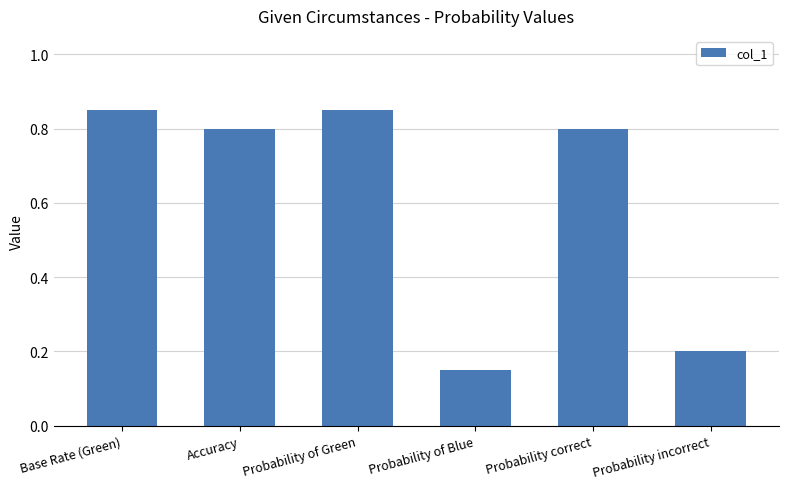

The chart shows a value of 0.8 at Base Rate (Green). True or false?

True